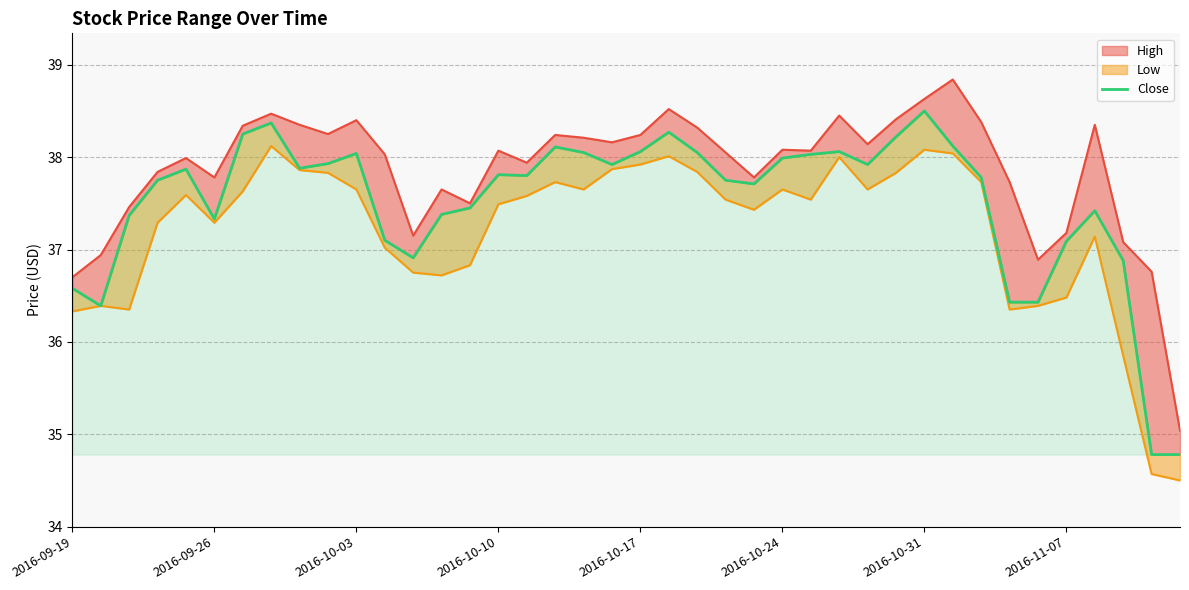

What is the average value?

37.5